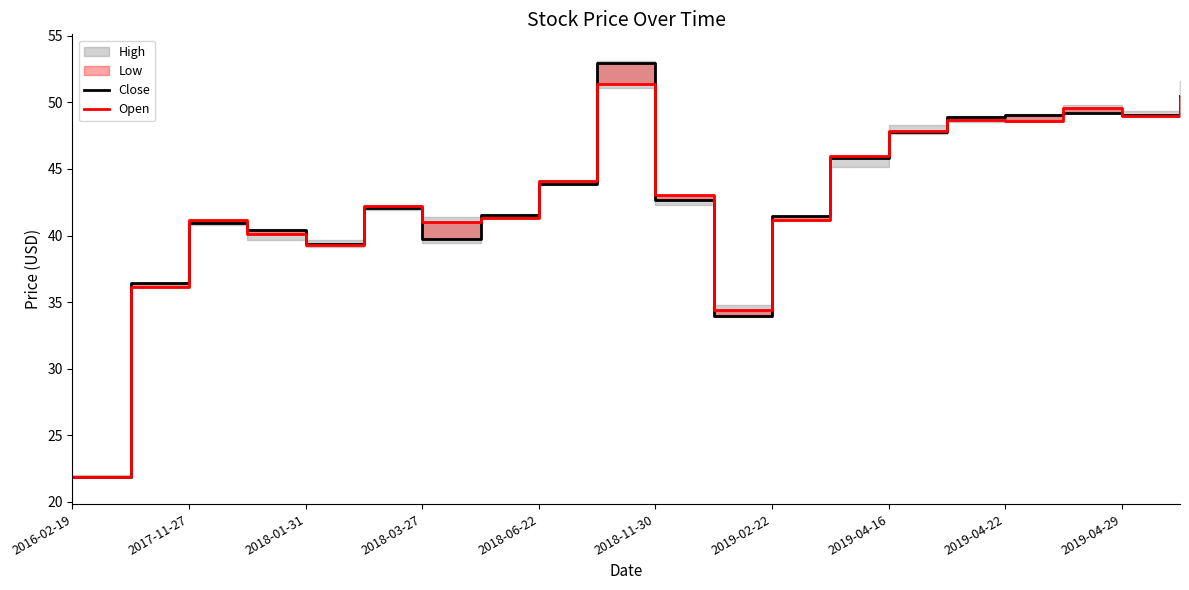

What position from the right is 2019-04-29?

2